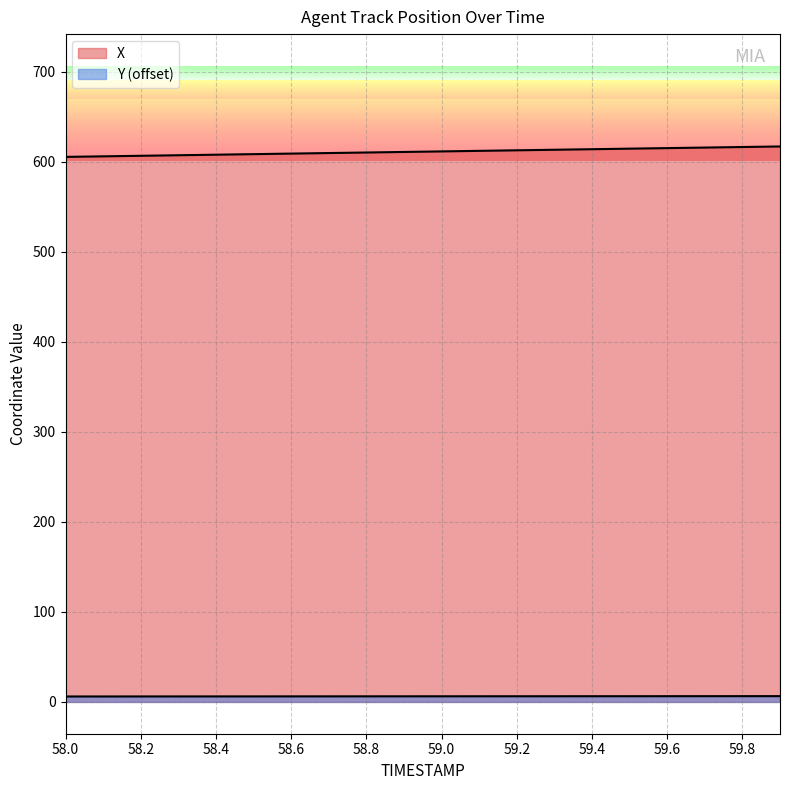

Which series changed the most between 59.0 and 59.3?

X